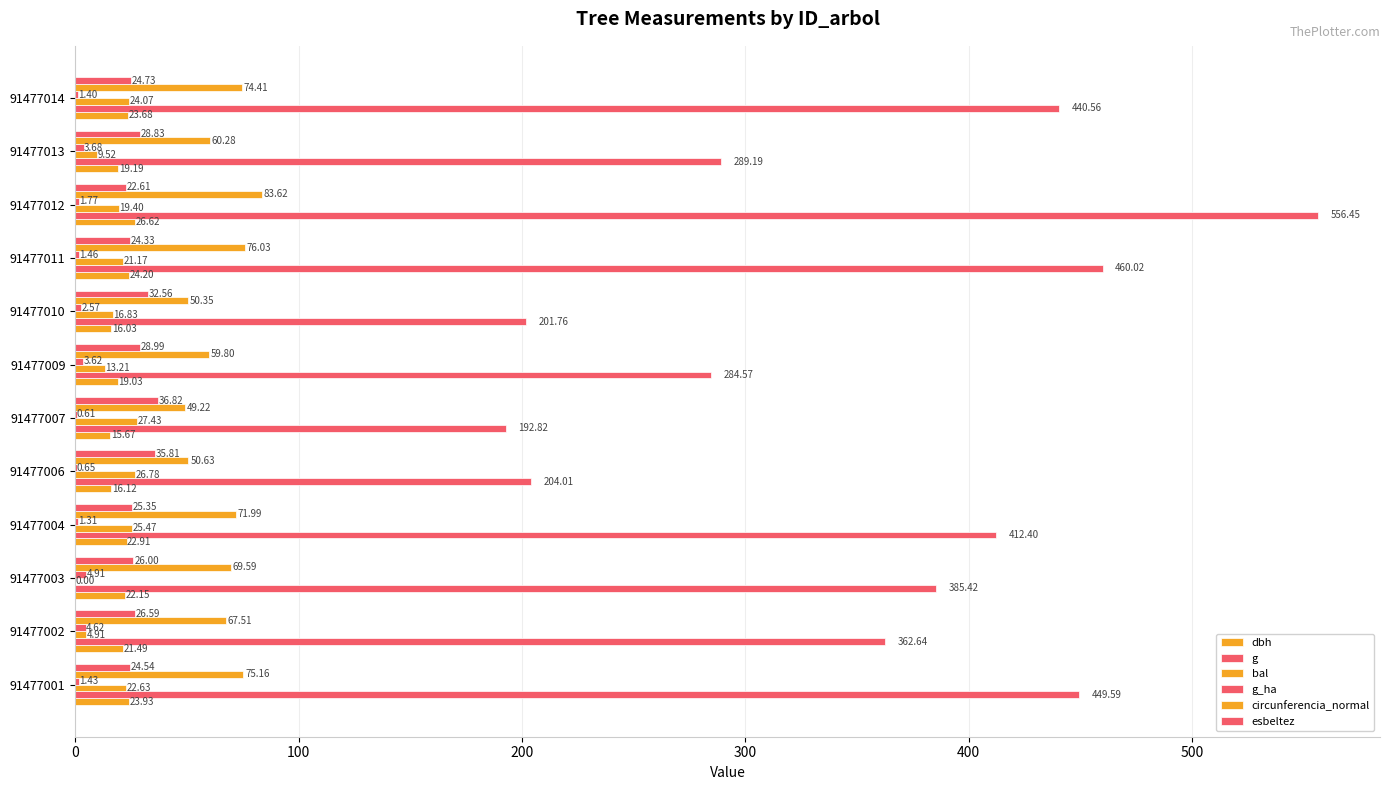

How many data points does each series have?

12